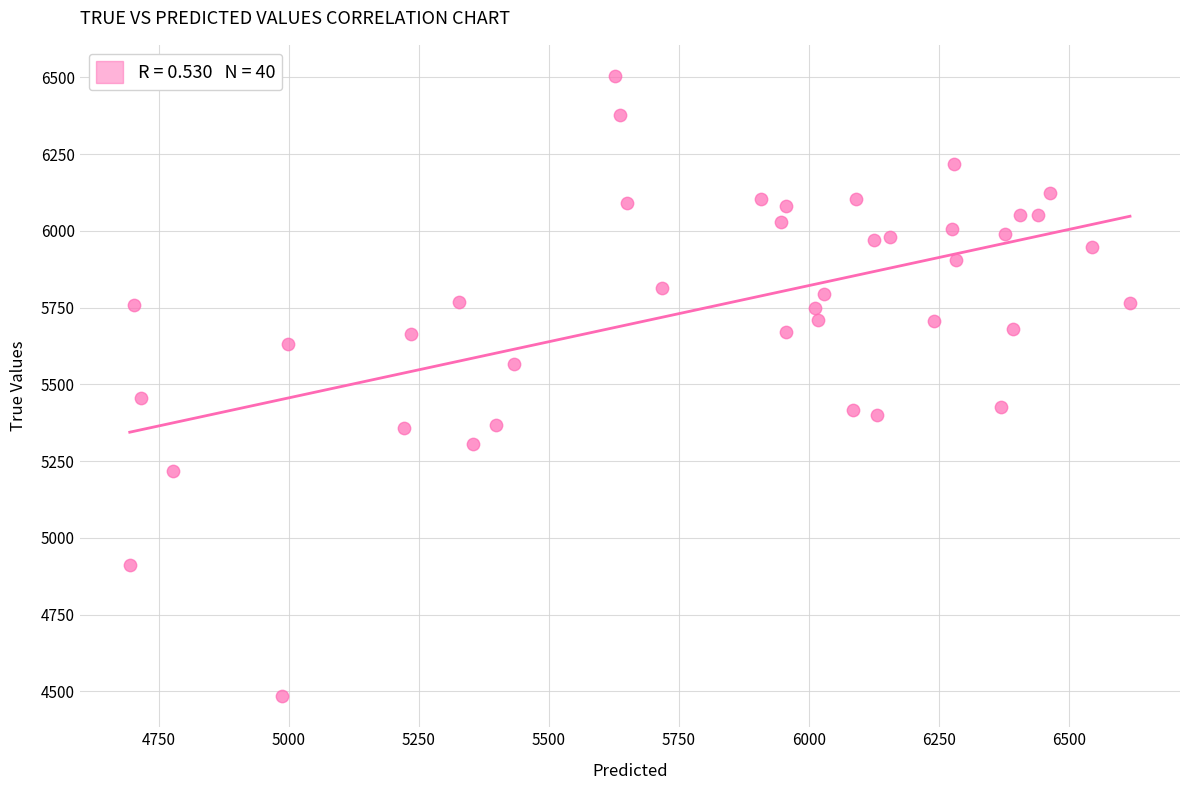

What Y value in the scatter plot is closest to 5494?

5456